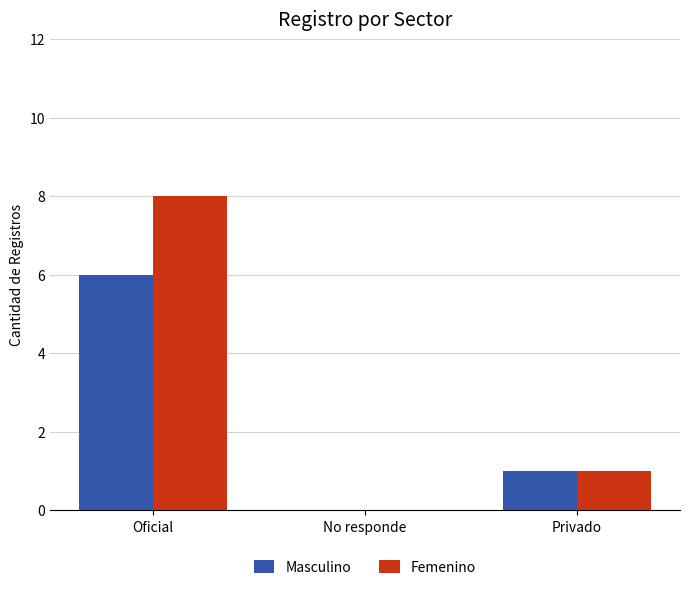

What is the sum of all Femenino values?

9